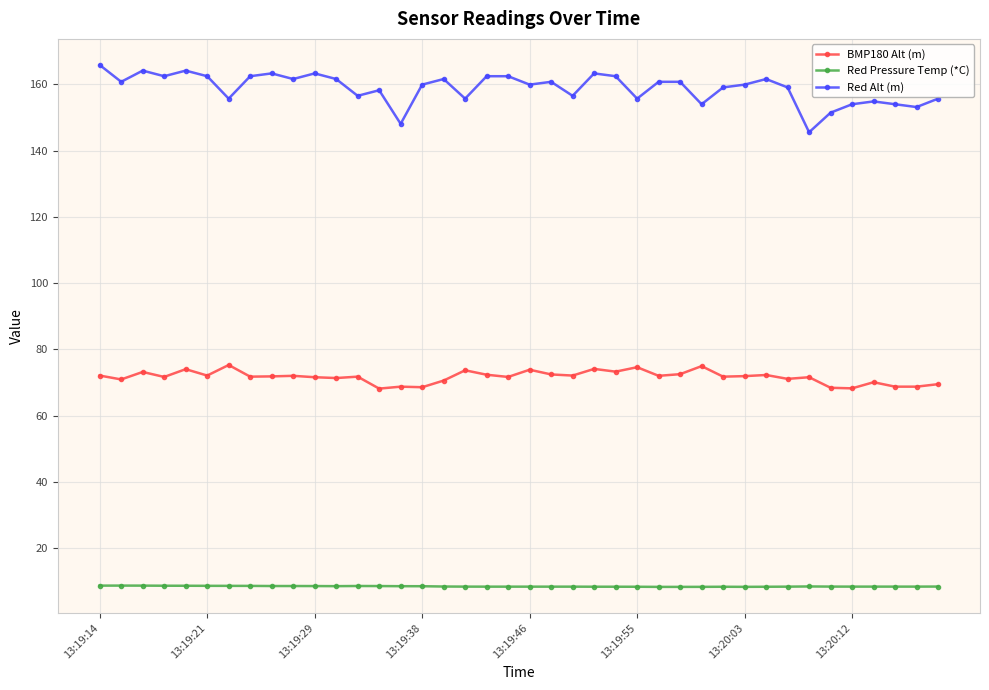

Which series has the largest total across all categories?

Red Alt (m)